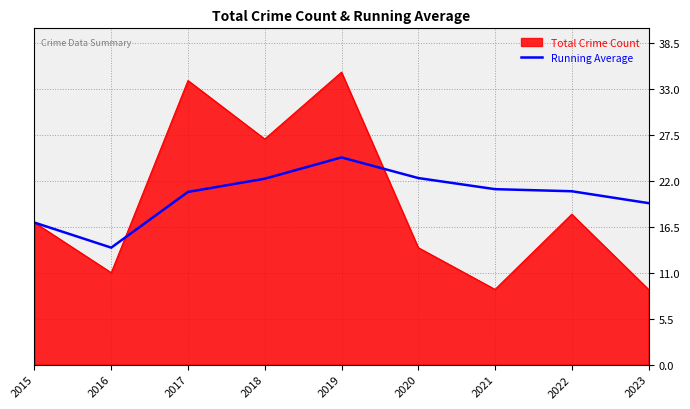

Which series has the widest spread of values?

Total Crime Count